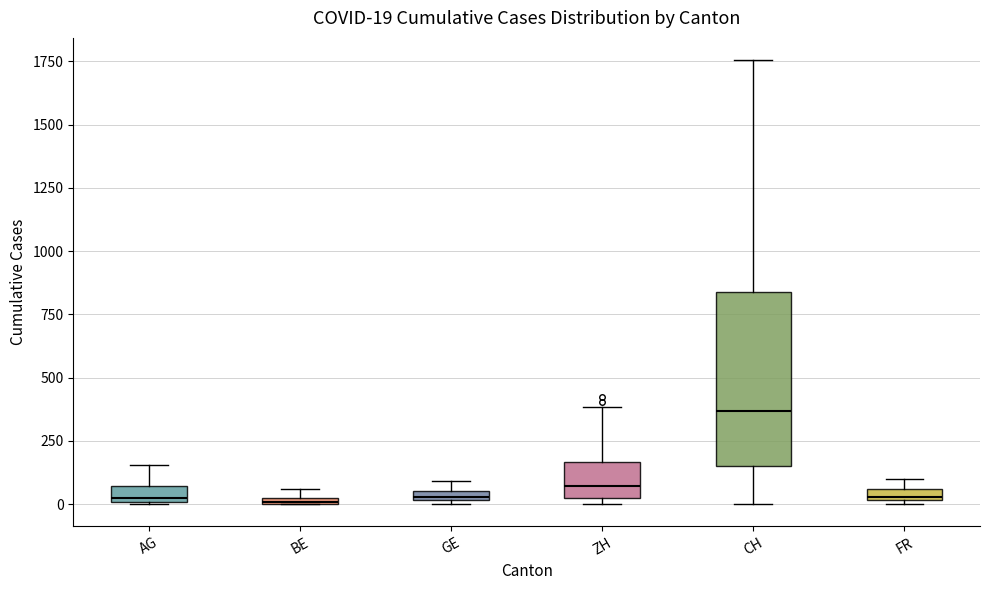

Which box is the tallest, from its lower edge to its upper edge?

CH